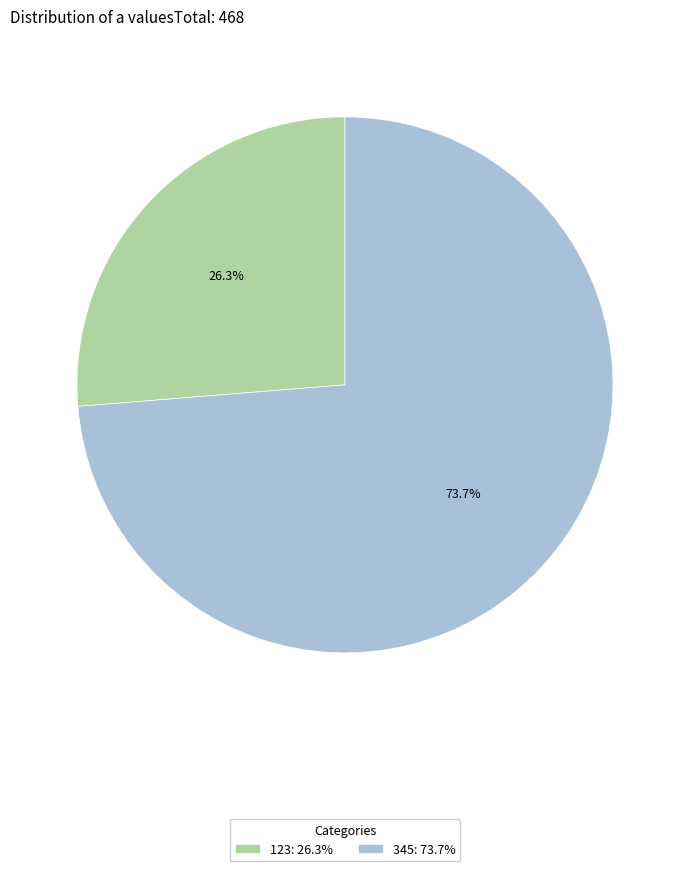

Rank the categories by value from lowest to highest.

123, 345